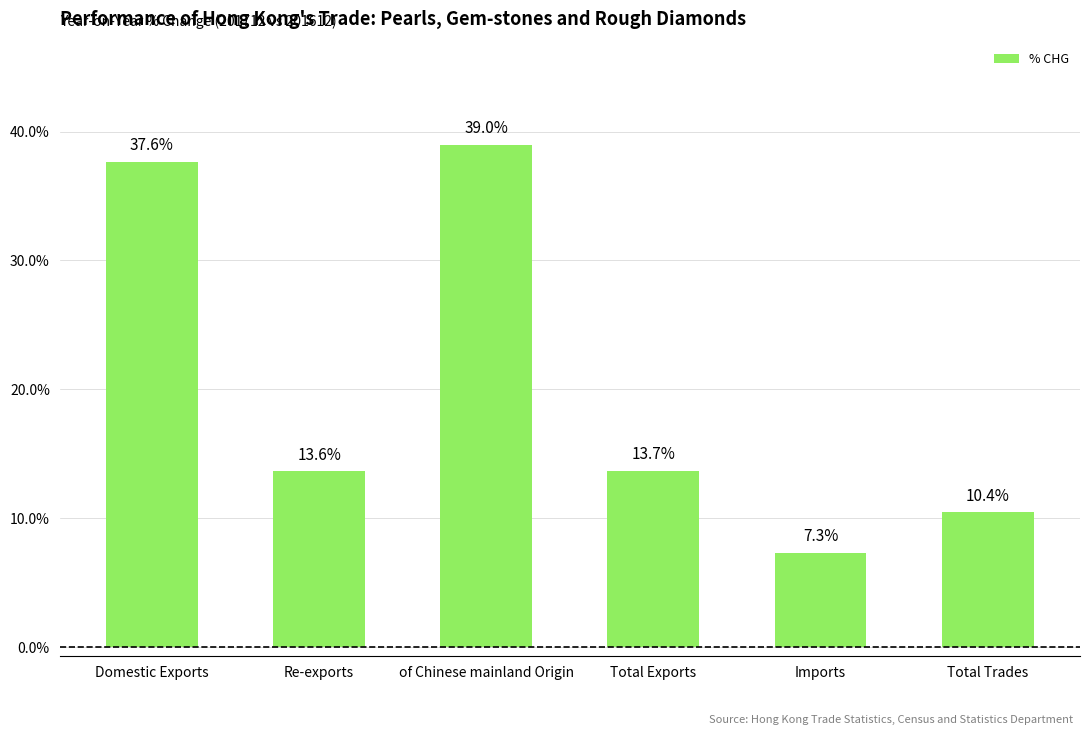

The chart shows a value of 13.7 at Total Exports. True or false?

True